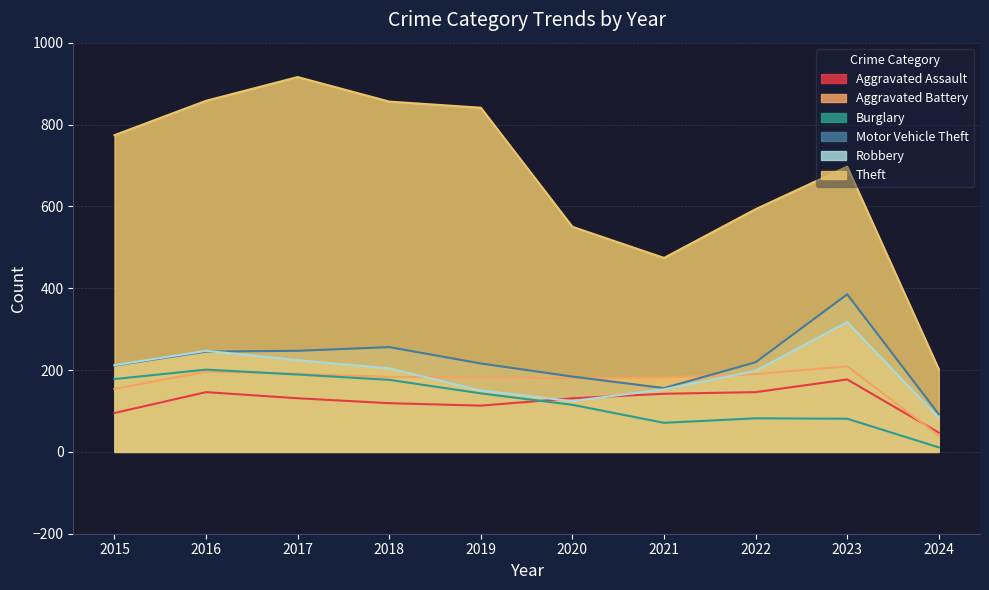

Reading right to left, extract all data points from this chart.

Aggravated Assault: 2024=47	2023=177	2022=146	2021=142	2020=131	2019=113	2018=119	2017=131	2016=146	2015=95
Aggravated Battery: 2024=40	2023=209	2022=190	2021=182	2020=180	2019=182	2018=183	2017=191	2016=196	2015=154
Burglary: 2024=11	2023=81	2022=82	2021=71	2020=115	2019=143	2018=176	2017=189	2016=201	2015=178
Motor Vehicle Theft: 2024=92	2023=385	2022=219	2021=156	2020=184	2019=216	2018=256	2017=247	2016=245	2015=211
Robbery: 2024=83	2023=317	2022=198	2021=153	2020=124	2019=150	2018=204	2017=224	2016=247	2015=212
Theft: 2024=202	2023=697	2022=593	2021=474	2020=550	2019=841	2018=856	2017=916	2016=858	2015=774